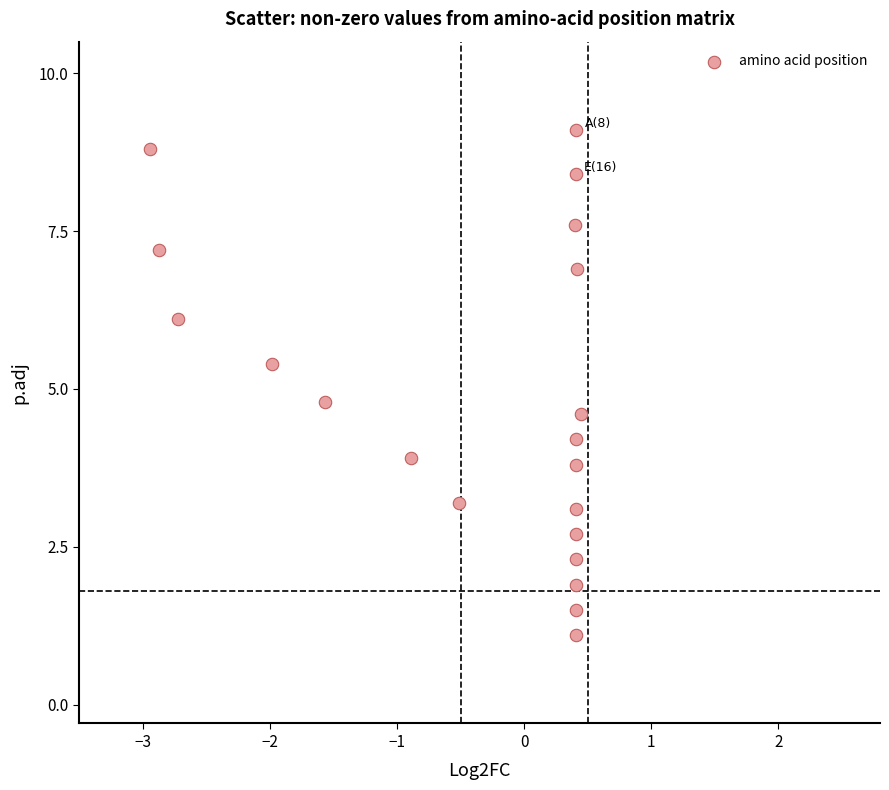

What Y value in the scatter plot is closest to 5?

4.8